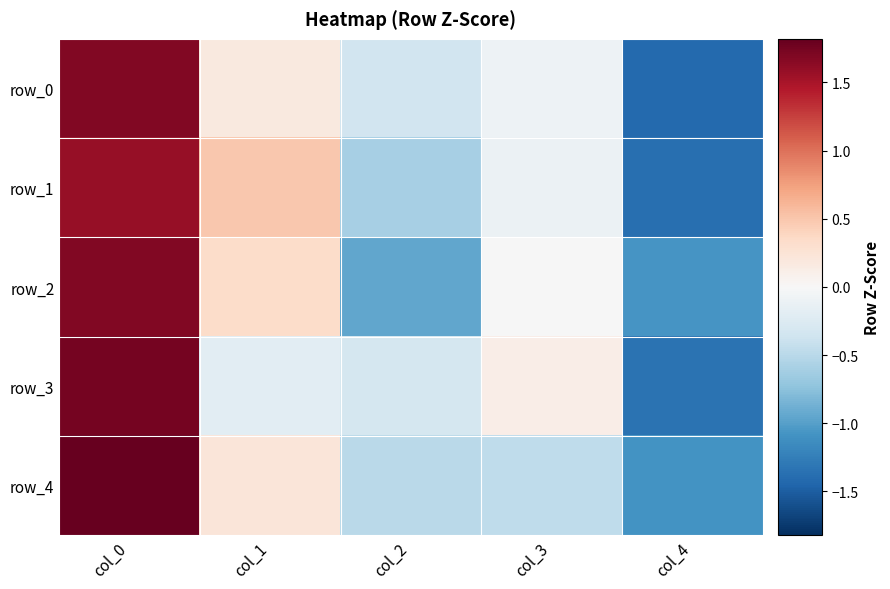

At which category is the sum across all series the highest?

col_0